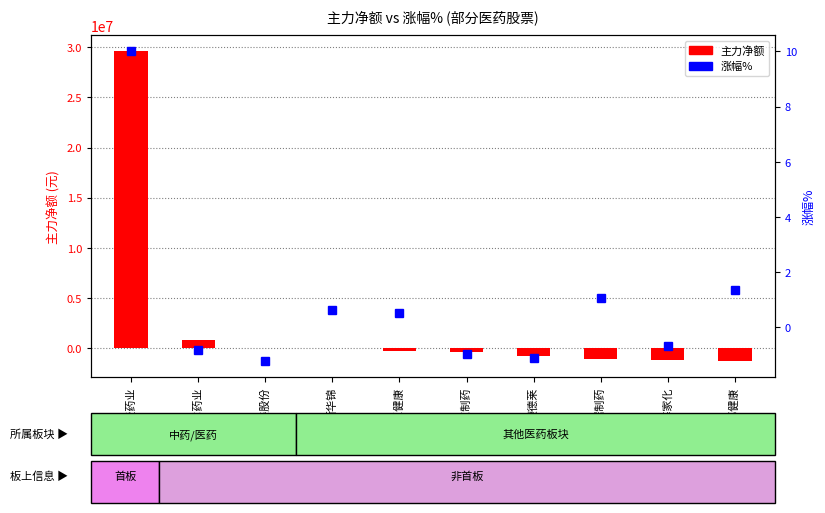

Which series has the largest range (max minus min)?

主力净额